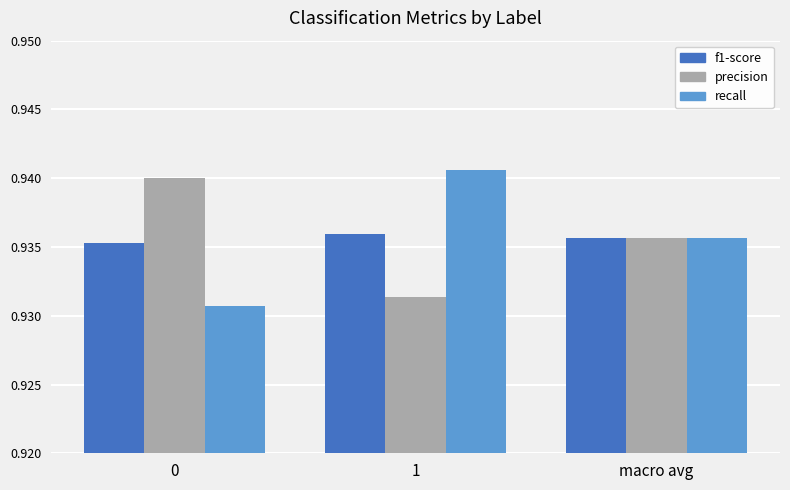

How many f1-score values are between 0 and 1?

3